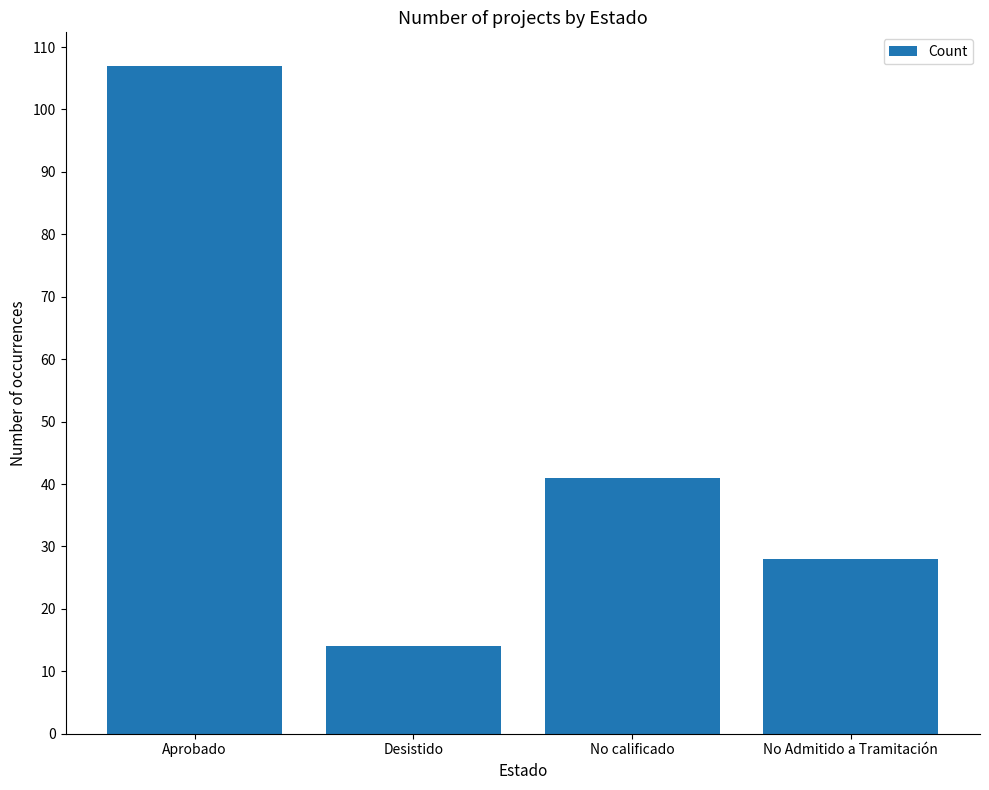

What is the difference between the maximum and second lowest values?

79